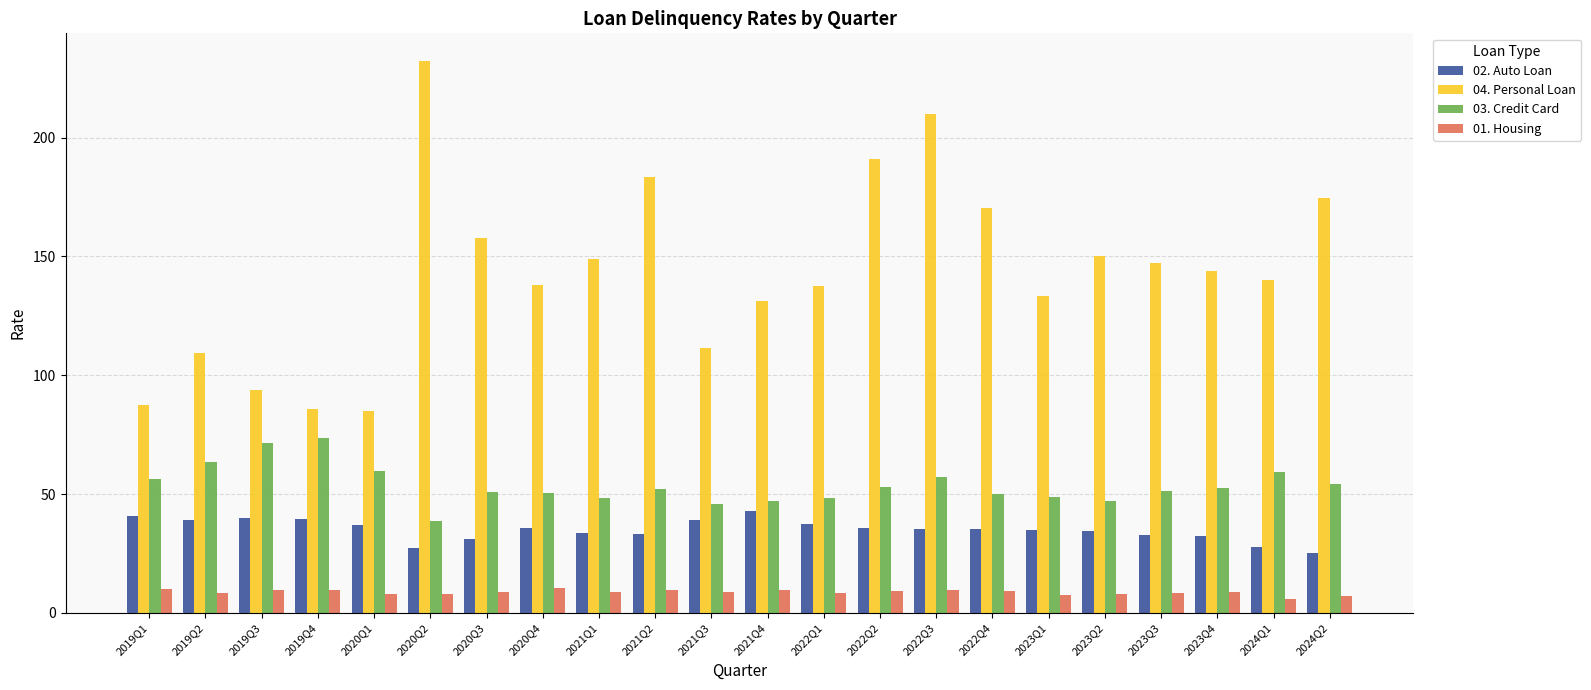

Between 2019Q1 and 2022Q1, which series saw the biggest shift?

04. Personal Loan